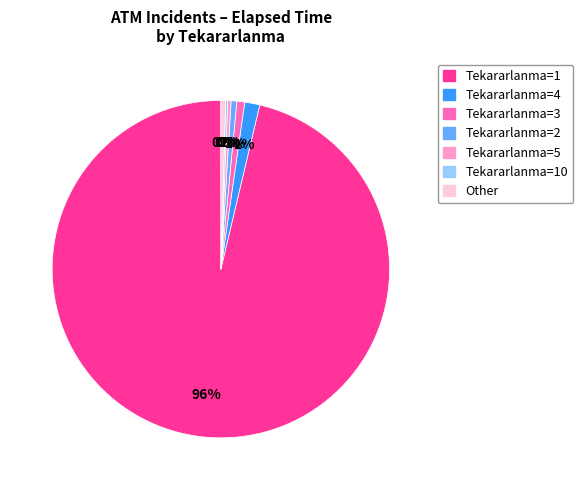

To the nearest percent, what is the average slice percentage?

14%